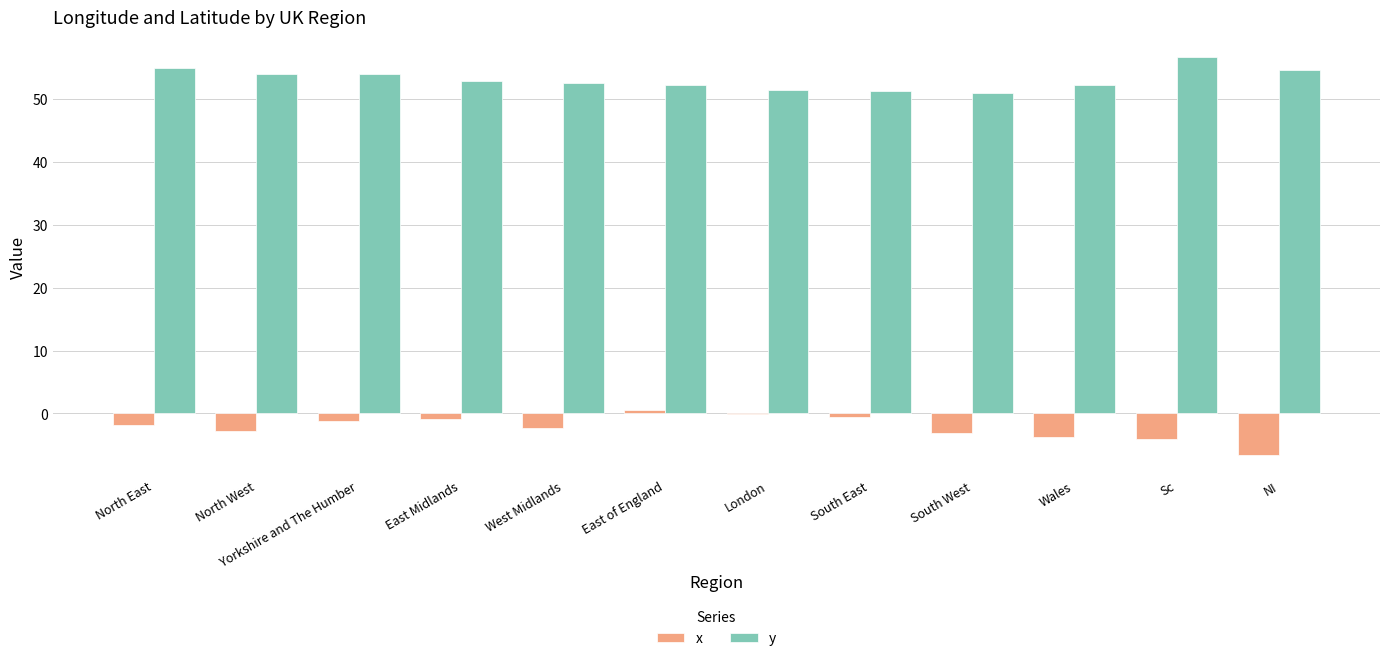

What is the difference between the x values at Yorkshire and The Humber and North East?

0.6